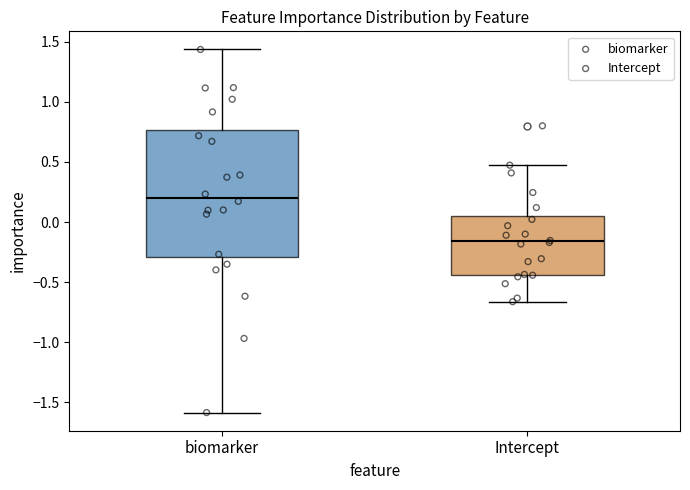

Where does the median line of the box for Intercept sit on the y-axis? The values are not printed on the chart, so give them approximately, as read against the axis.

-0.15